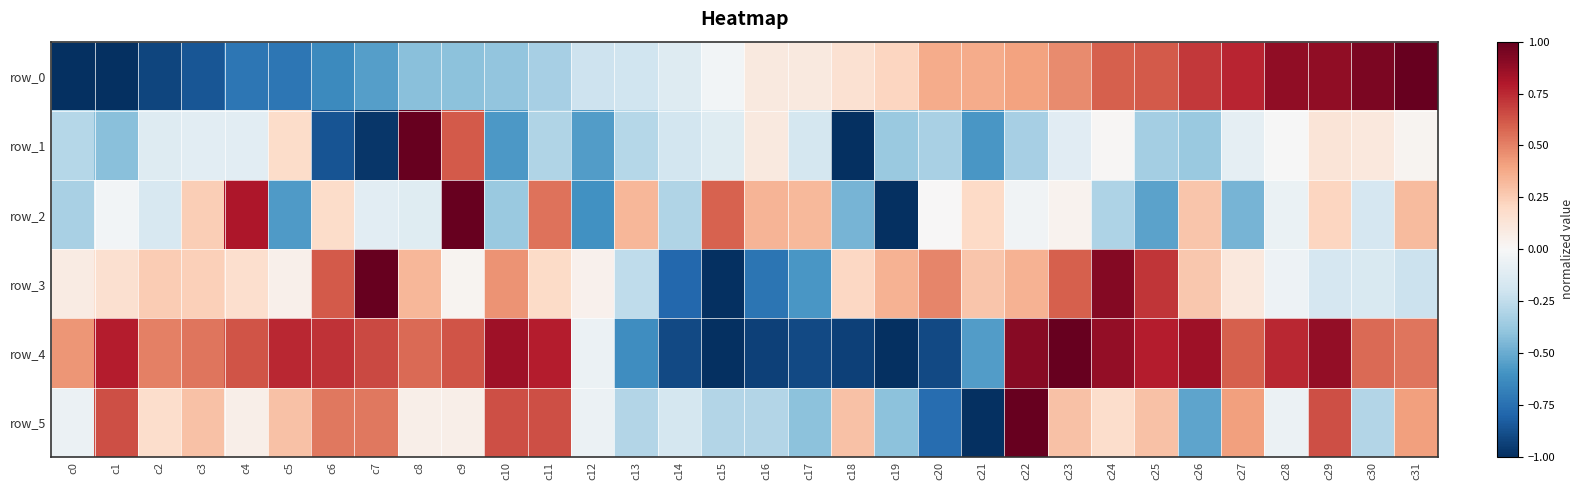

What is the difference between the highest and lowest values at c11?

1.1